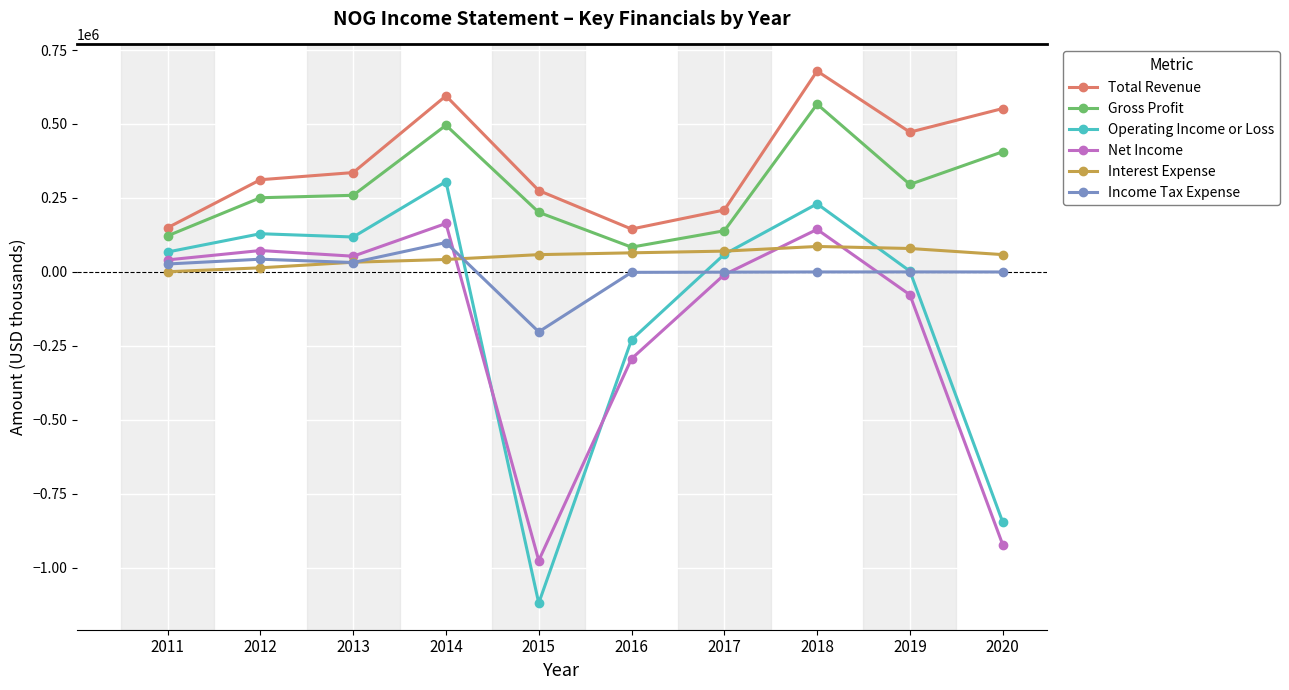

At which category does Net Income reach its first local valley?

2013